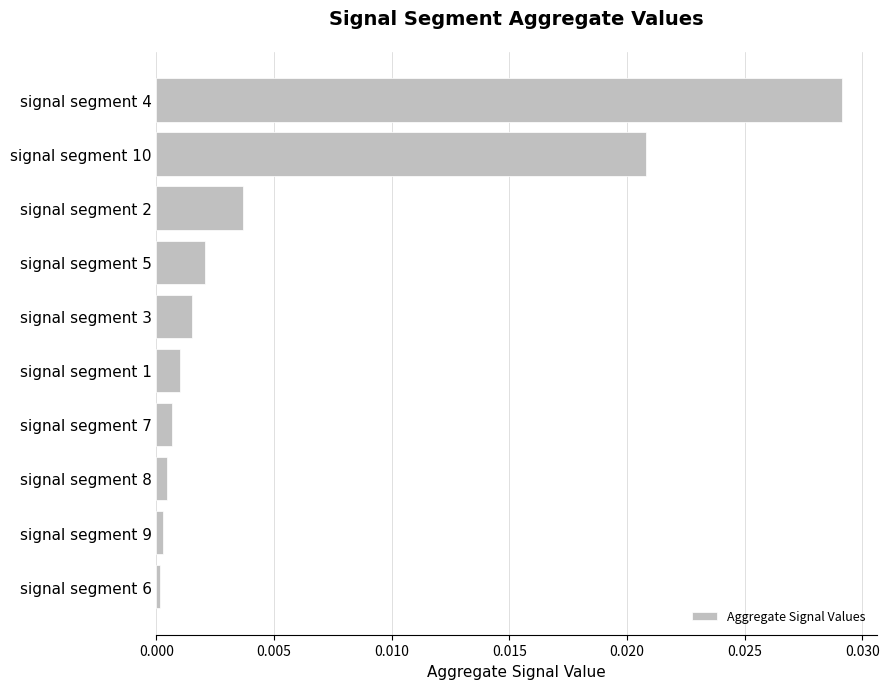

The chart shows a value of 0.0 at signal segment 2. True or false?

True